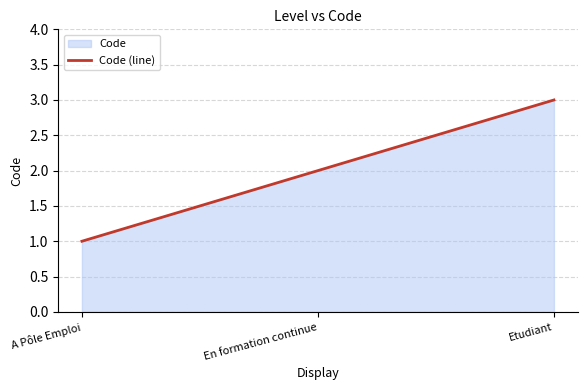

What is the change in value from A Pôle Emploi to Etudiant?

+2